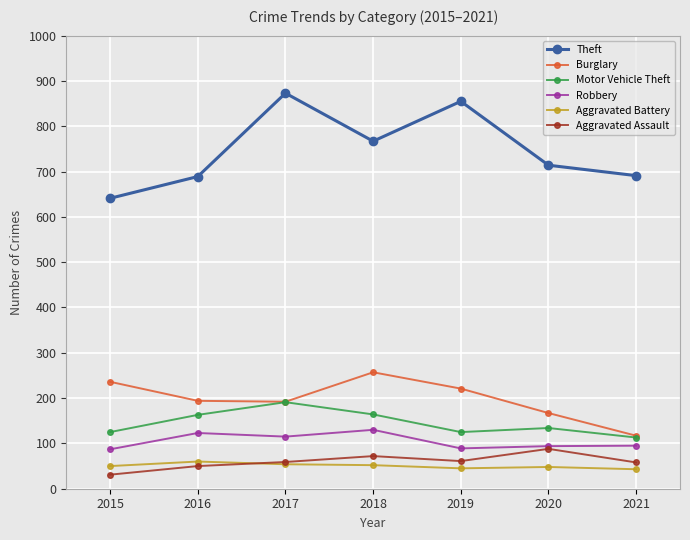

What is the spread (max minus min) of values at 2018?

715